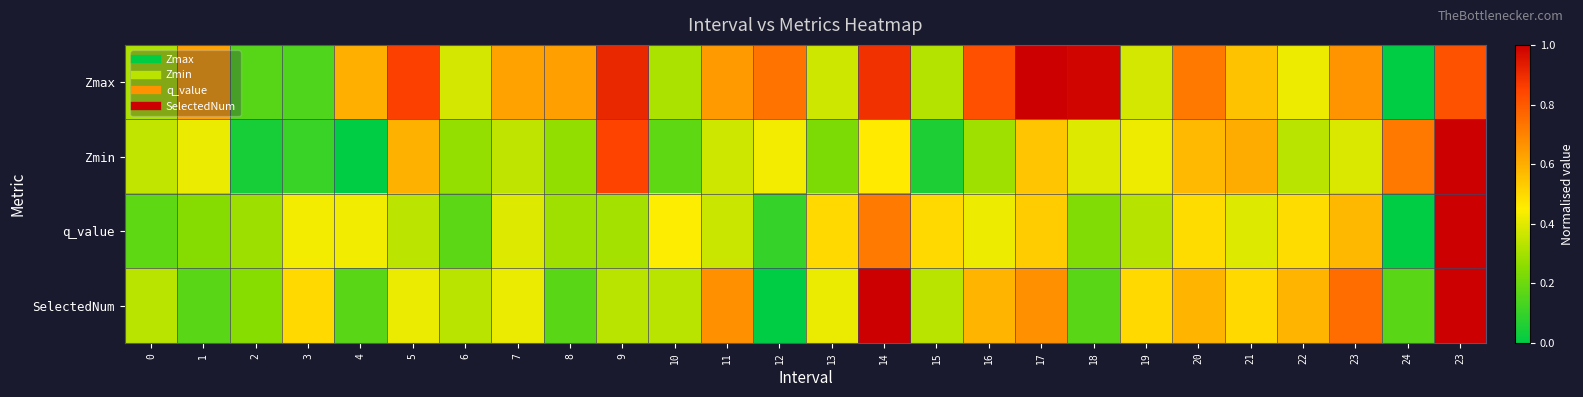

Between 0 and 18, which is larger?

18